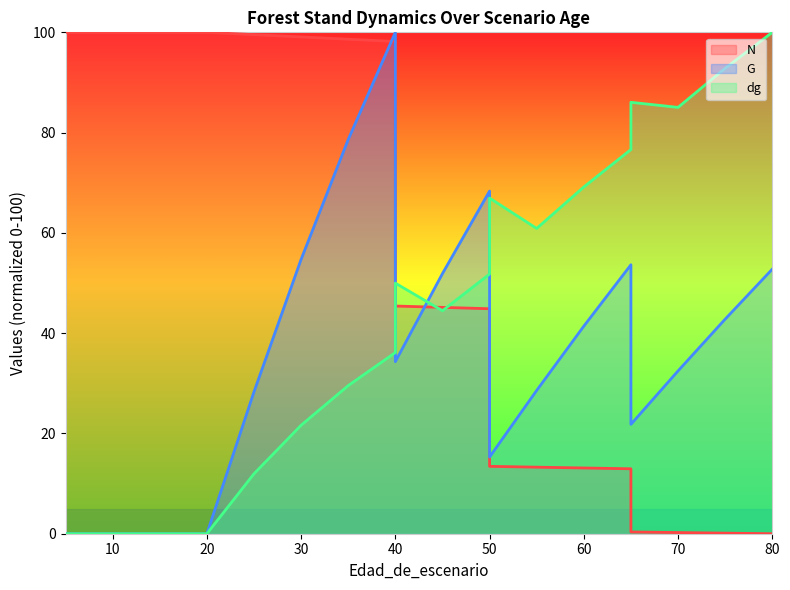

True or false: N has more than 0 points higher than both neighbors.

False